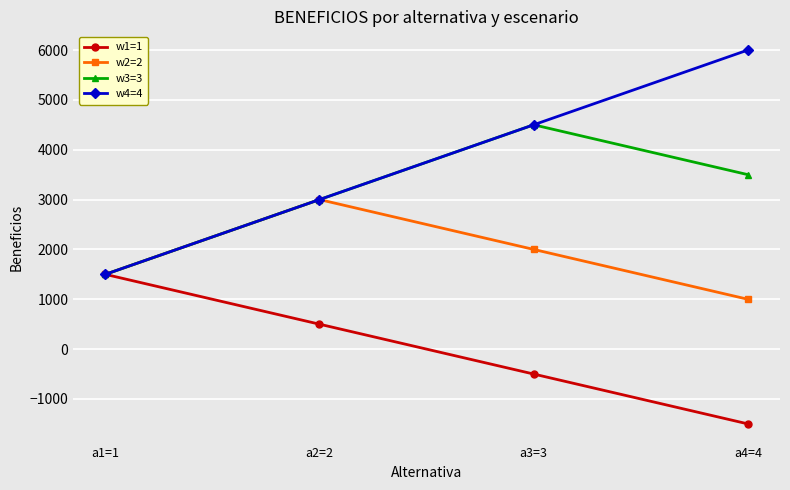

Rank the categories by w2=2 value from lowest to highest.

a4=4, a1=1, a3=3, a2=2